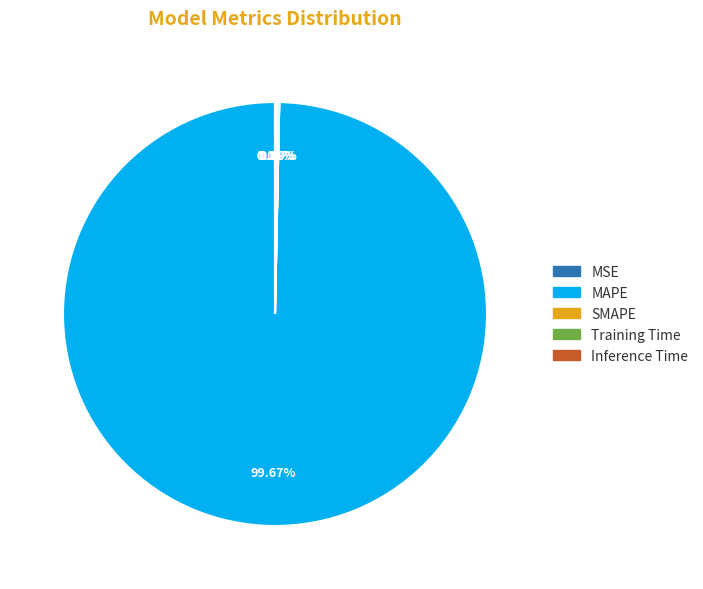

Which category has the biggest portion of the pie?

MAPE